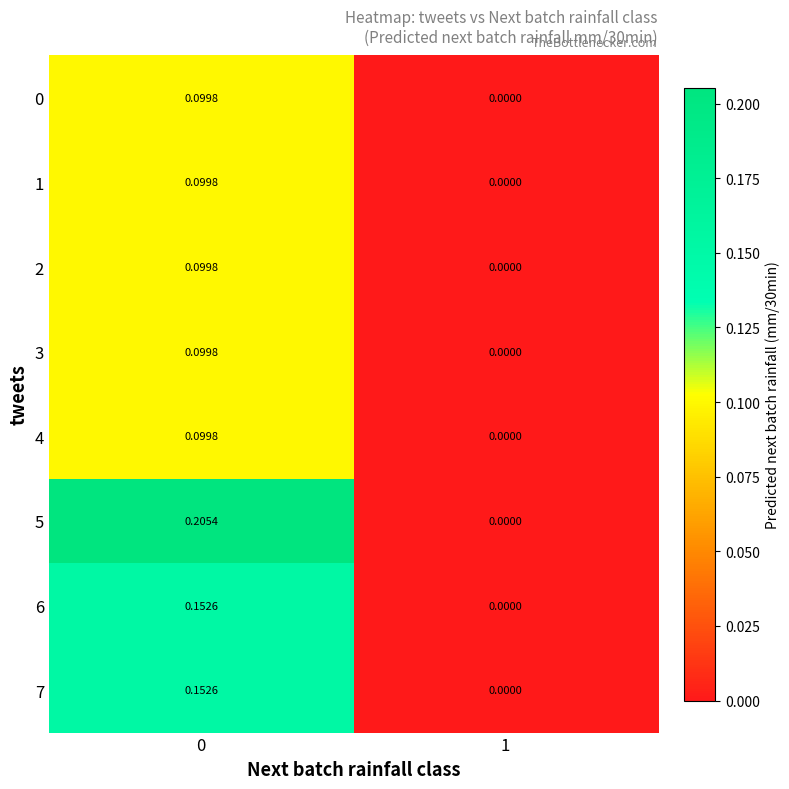

Is the value of 6 at 0 greater than the value of 1 at 0?

Yes